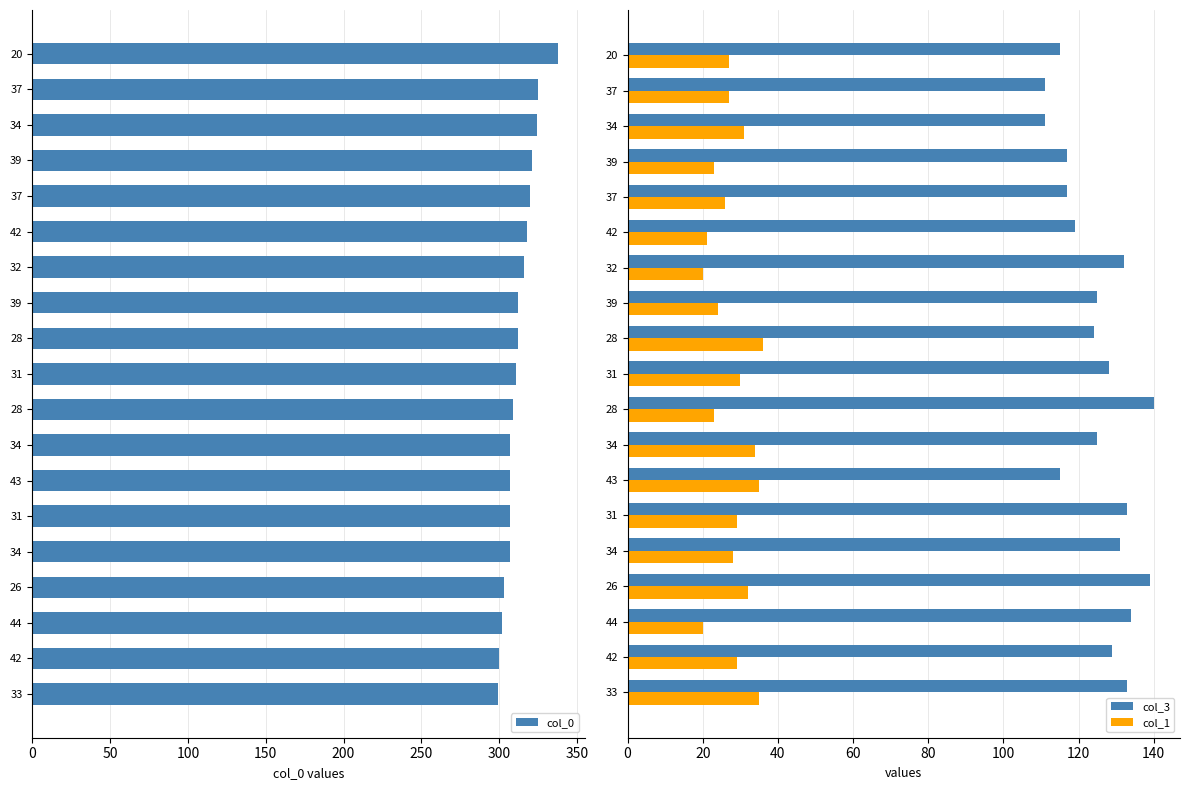

The value of col_3 at 20 is 155. True or false?

False